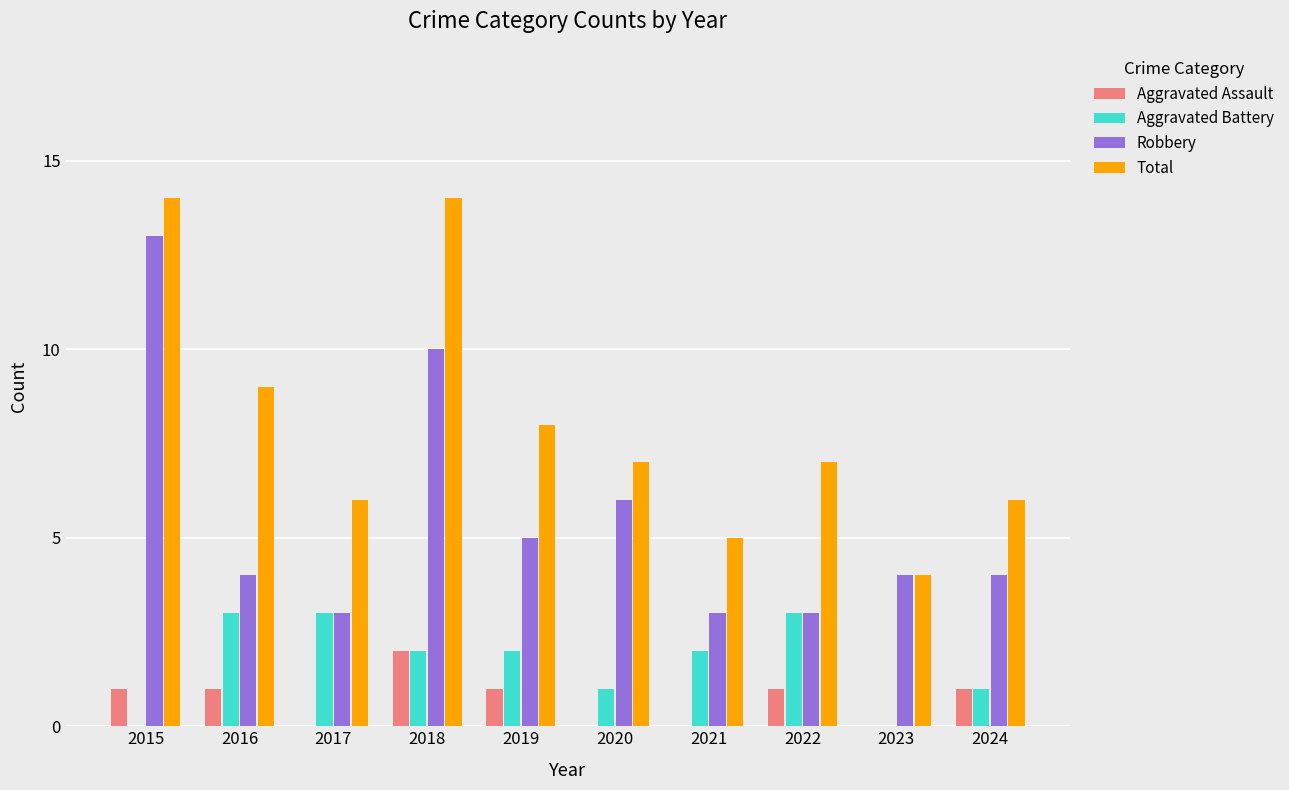

Reading left to right, extract all data points from this chart.

Aggravated Assault: 1	1	0	2	1	0	0	1	0	1
Aggravated Battery: 0	3	3	2	2	1	2	3	0	1
Robbery: 13	4	3	10	5	6	3	3	4	4
Total: 14	9	6	14	8	7	5	7	4	6